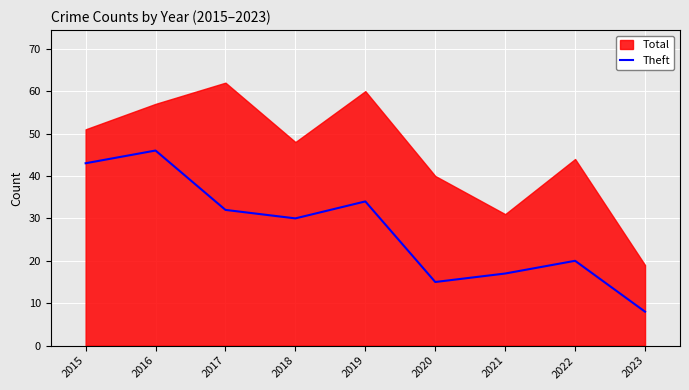

What is the ratio of the value at 2019 to the value at 2021?

2.0